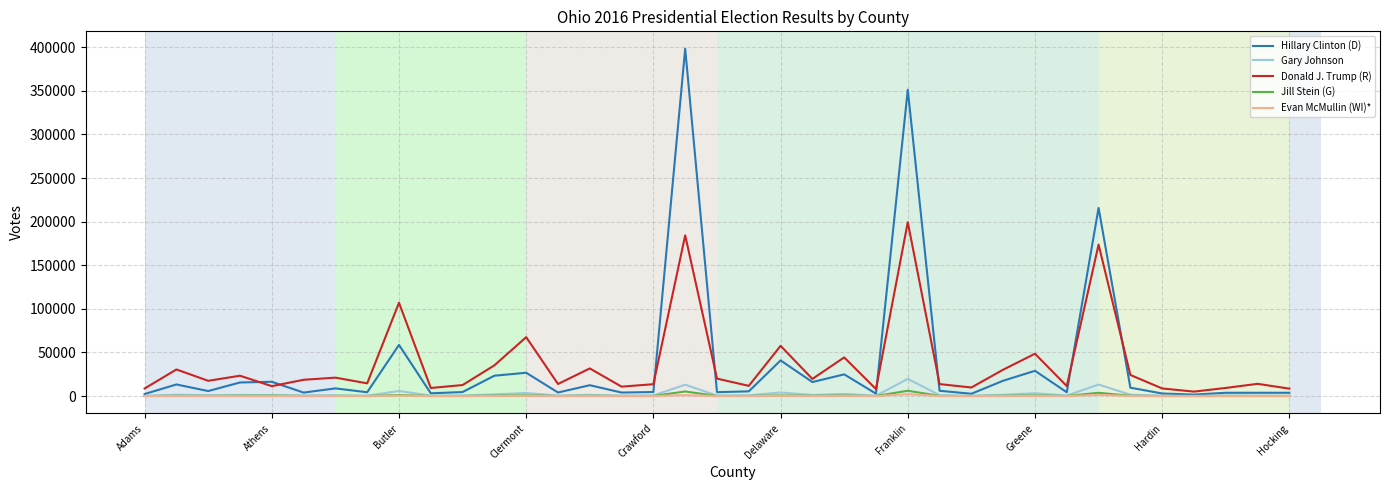

What is the highest value of the Gary Johnson series?

19725